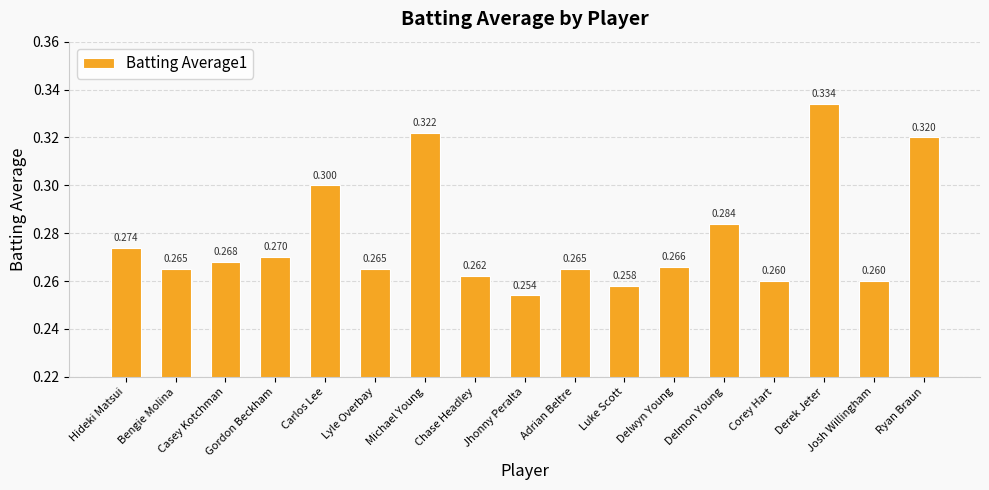

Reading left to right, what are all the values shown in this chart?

Hideki Matsui=0.3	Bengie Molina=0.3	Casey Kotchman=0.3	Gordon Beckham=0.3	Carlos Lee=0.3	Lyle Overbay=0.3	Michael Young=0.3	Chase Headley=0.3	Jhonny Peralta=0.3	Adrian Beltre=0.3	Luke Scott=0.3	Delwyn Young=0.3	Delmon Young=0.3	Corey Hart=0.3	Derek Jeter=0.3	Josh Willingham=0.3	Ryan Braun=0.3